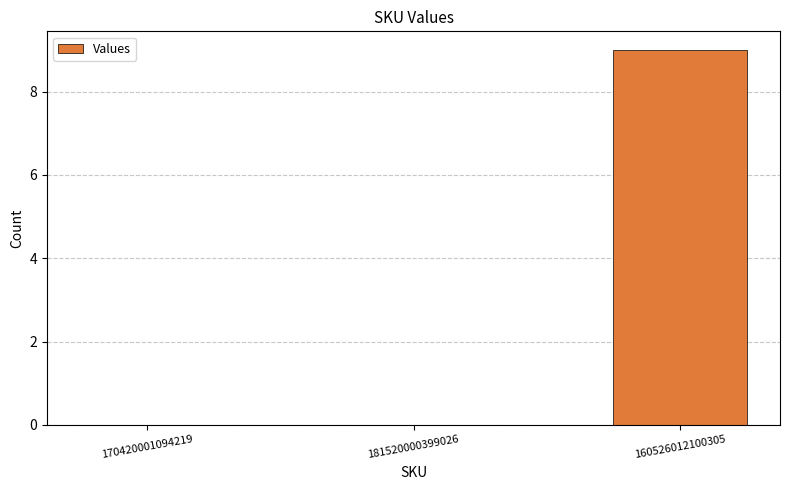

Is it true that the value at 160526012100305 is 9?

True